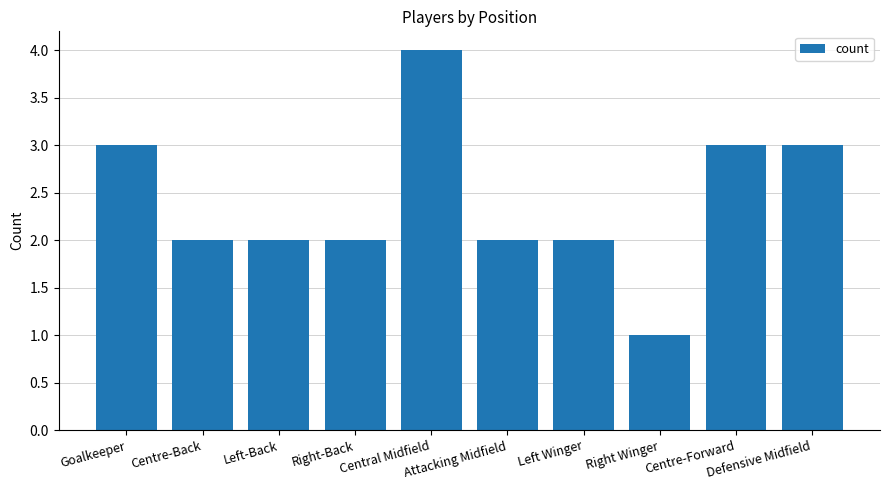

What is the value of the 8th bar from the left?

1